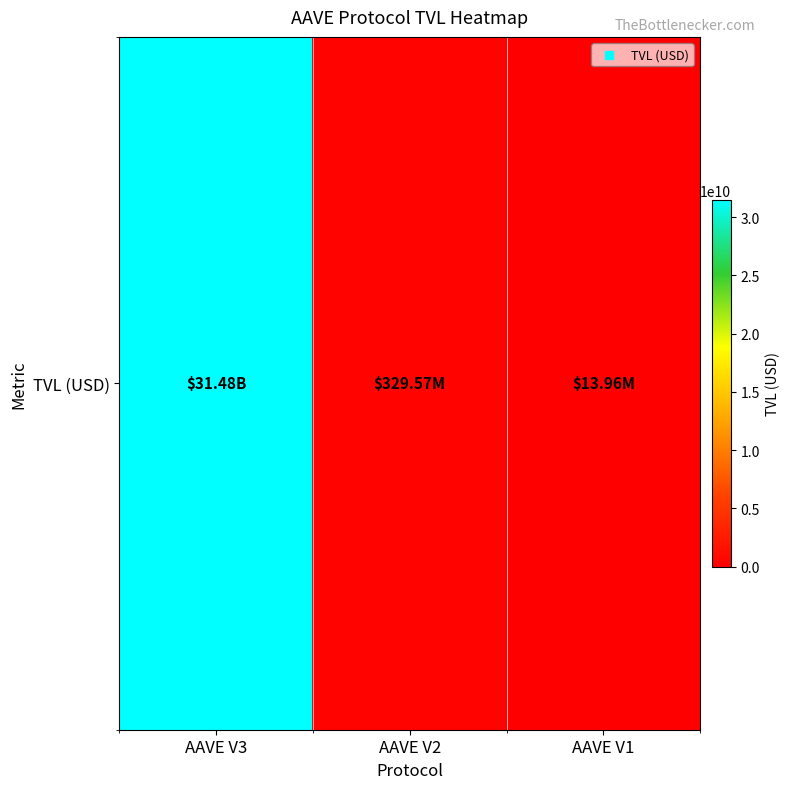

How many values exceed 329574576?

2